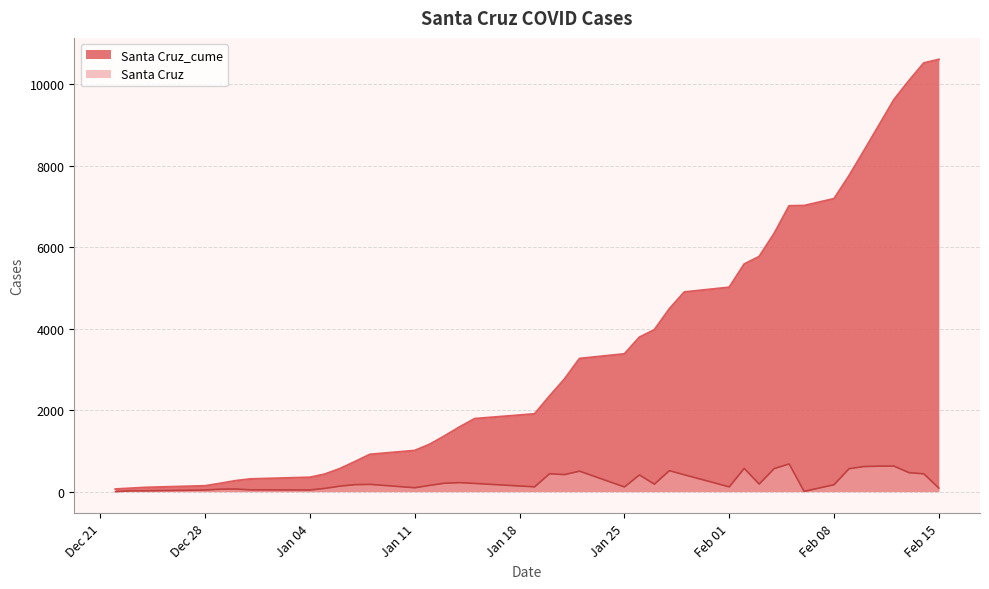

What is the difference between the second highest and minimum values in the Santa Cruz series?

627